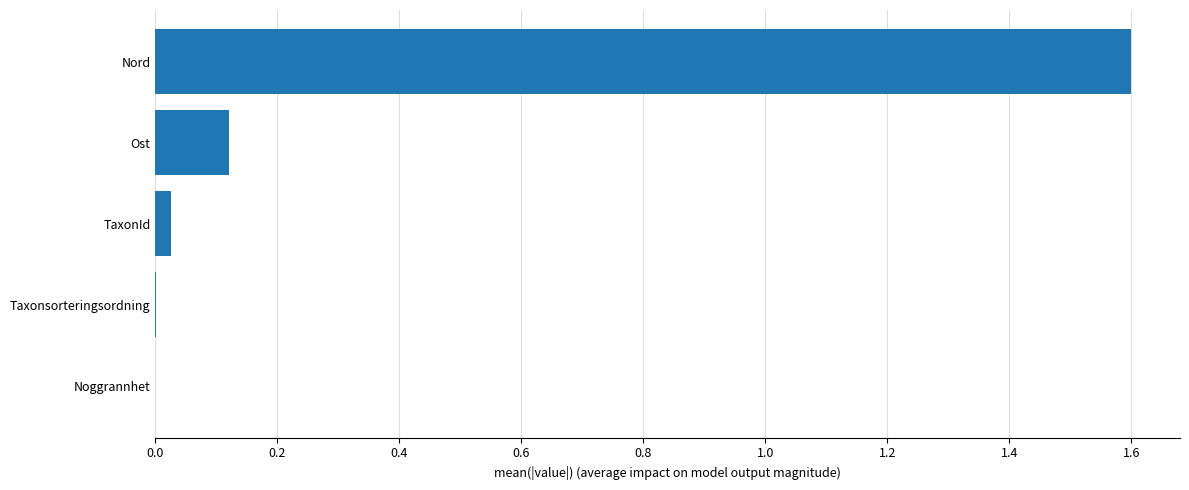

Is it true that the value at TaxonId is 0.0?

True